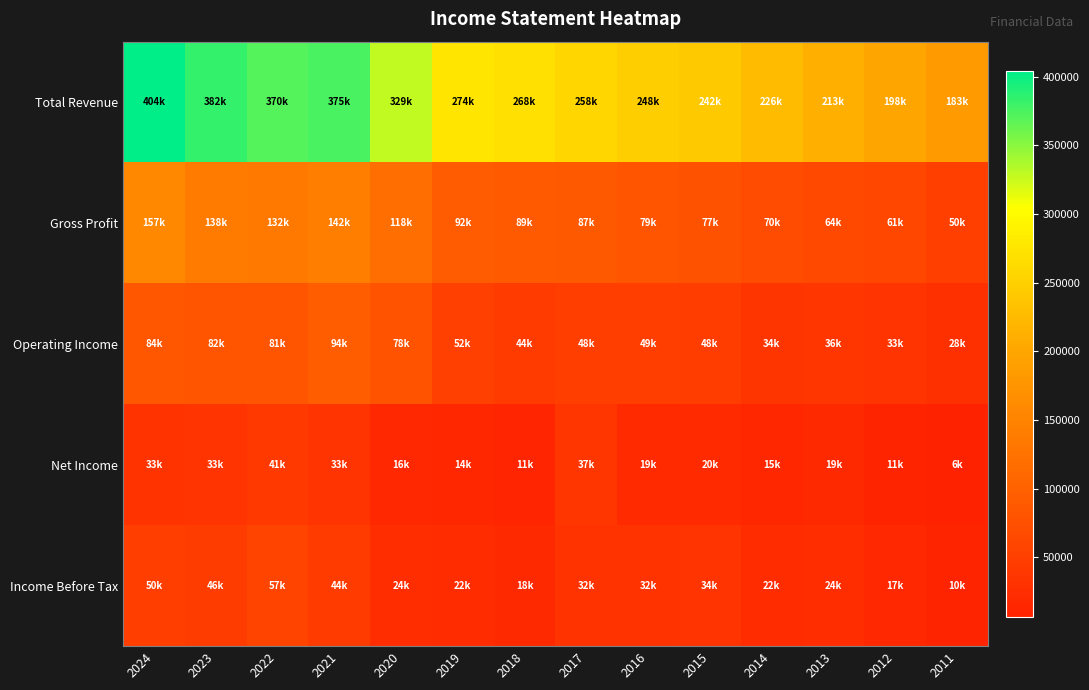

Which label corresponds to the smallest value in the chart?

2011